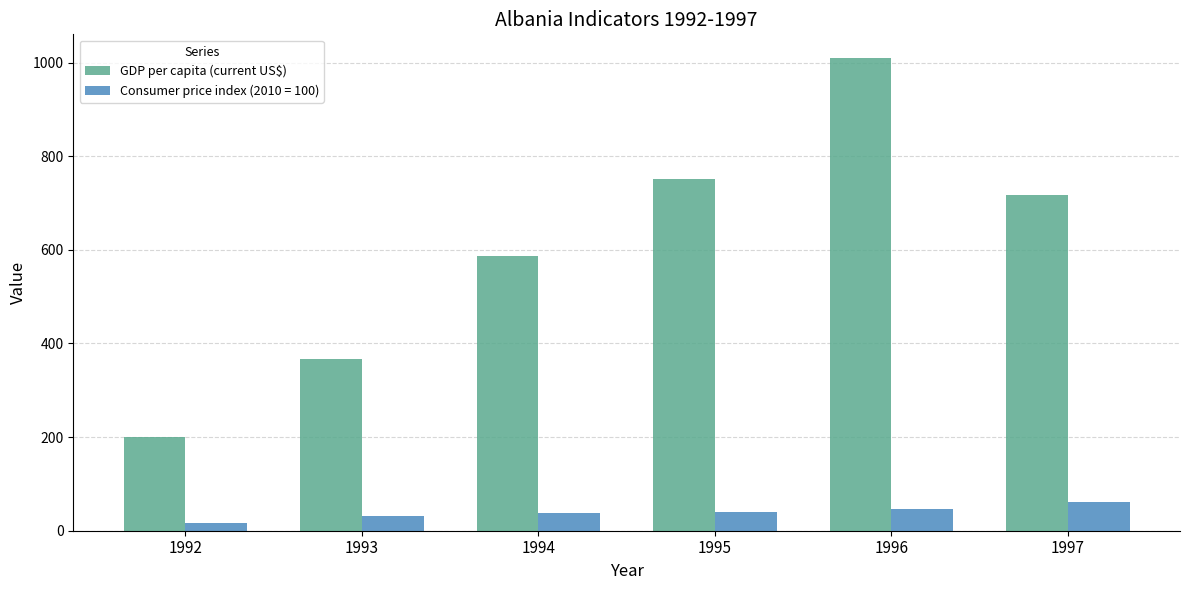

Count the number of data series in this chart.

2